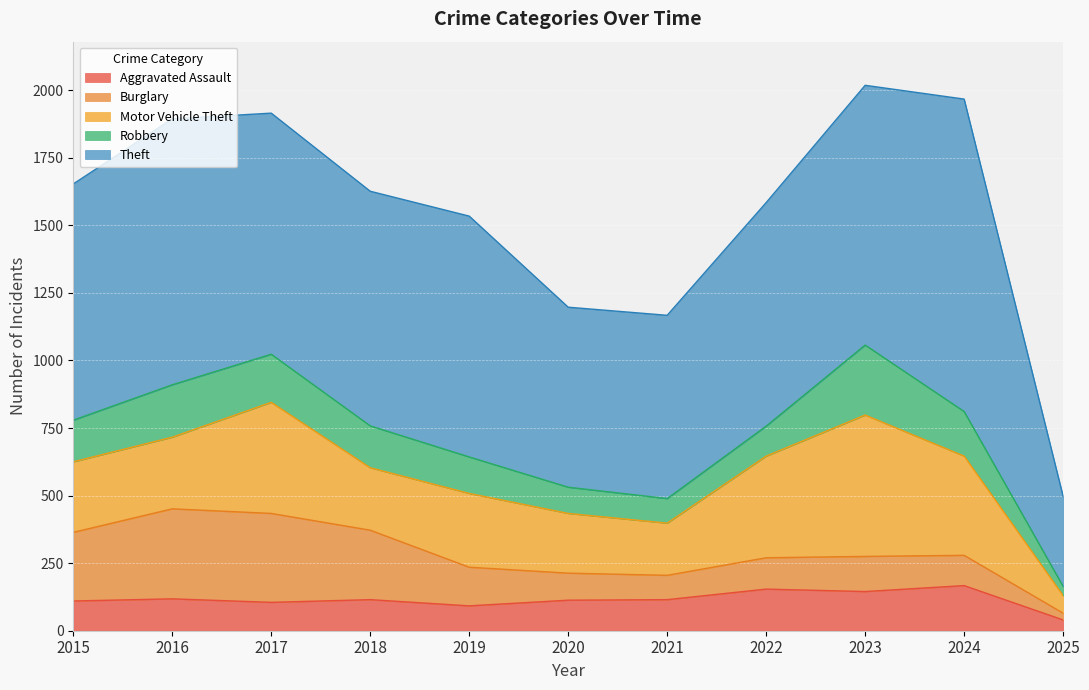

Reading right to left, what are all the values shown in this chart?

Aggravated Assault: 2025=40	2024=167	2023=145	2022=154	2021=115	2020=113	2019=92	2018=115	2017=105	2016=118	2015=110
Burglary: 2025=25	2024=112	2023=130	2022=116	2021=90	2020=100	2019=143	2018=257	2017=329	2016=333	2015=254
Motor Vehicle Theft: 2025=65	2024=367	2023=523	2022=376	2021=193	2020=221	2019=273	2018=231	2017=411	2016=265	2015=261
Robbery: 2025=34	2024=165	2023=259	2022=111	2021=91	2020=97	2019=135	2018=155	2017=178	2016=194	2015=154
Theft: 2025=333	2024=1156	2023=961	2022=827	2021=678	2020=666	2019=891	2018=868	2017=892	2016=984	2015=874